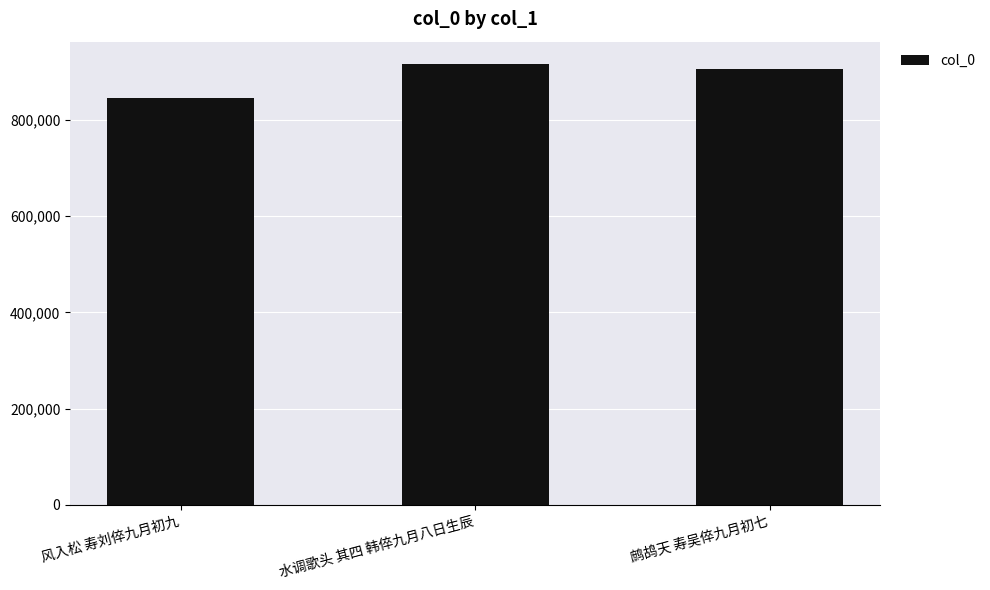

At which label does the data first exceed 905031?

水调歌头 其四 韩倅九月八日生辰